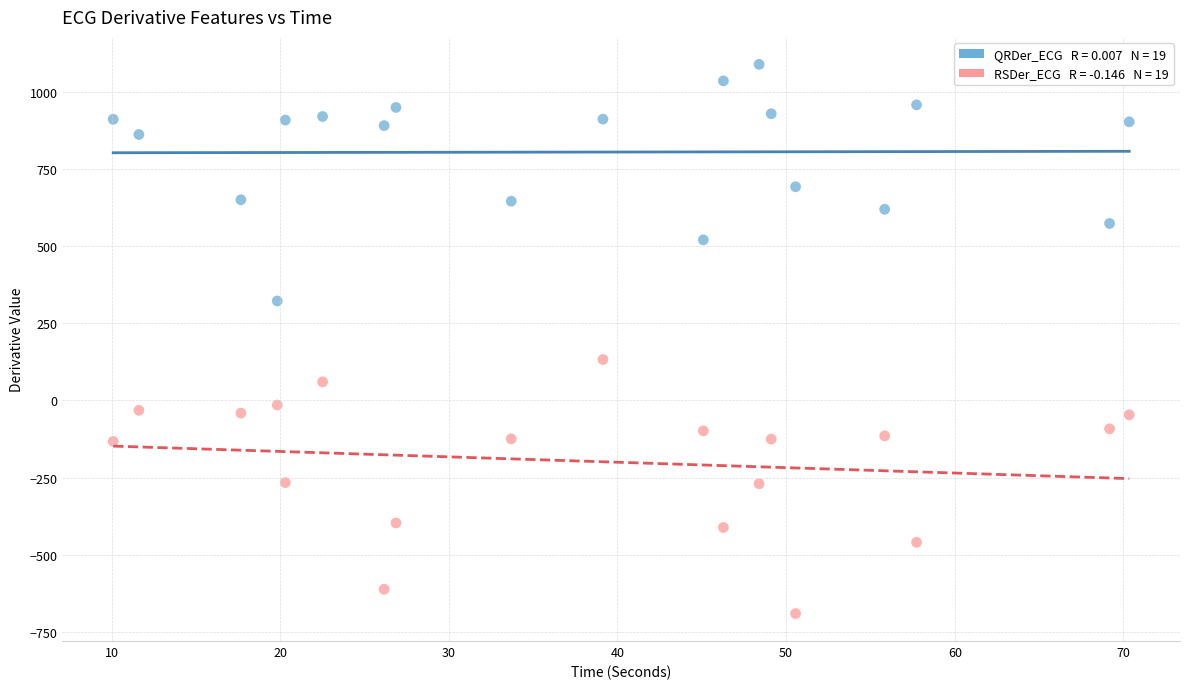

Across all data points, what is the range of X values (max minus min)?

60.2